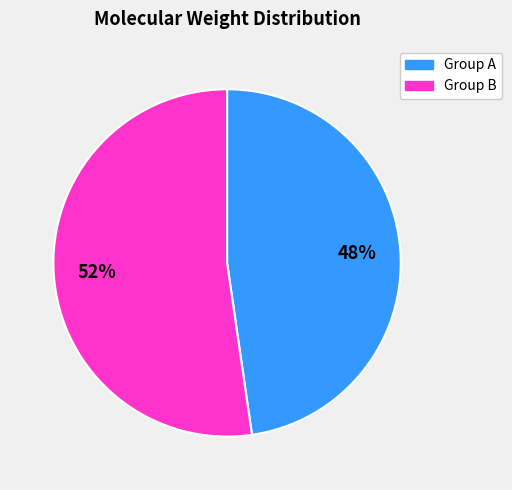

Is there any slice that represents more than half of the pie?

Yes